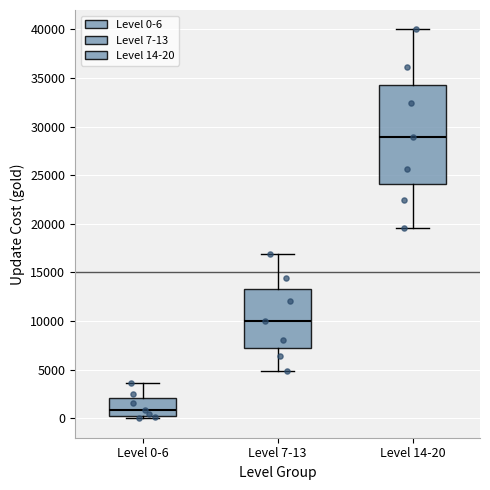

Which box's median line is the lowest?

Level 0-6